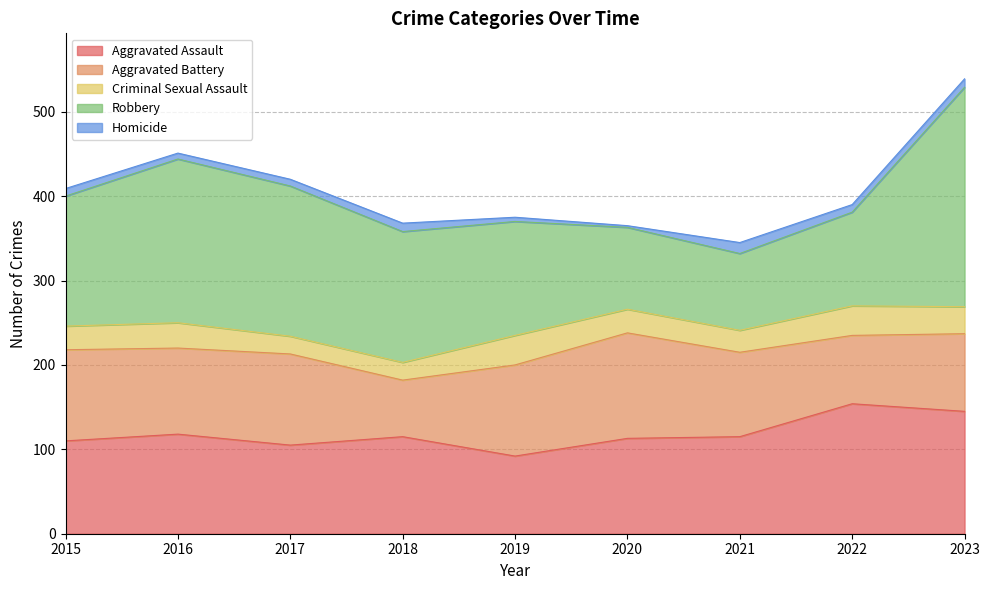

How many data points does each series have?

9